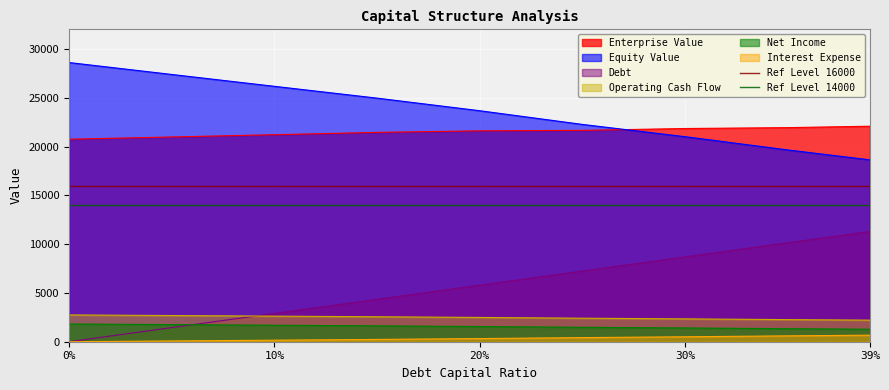

How many lines are shown in the chart?

2